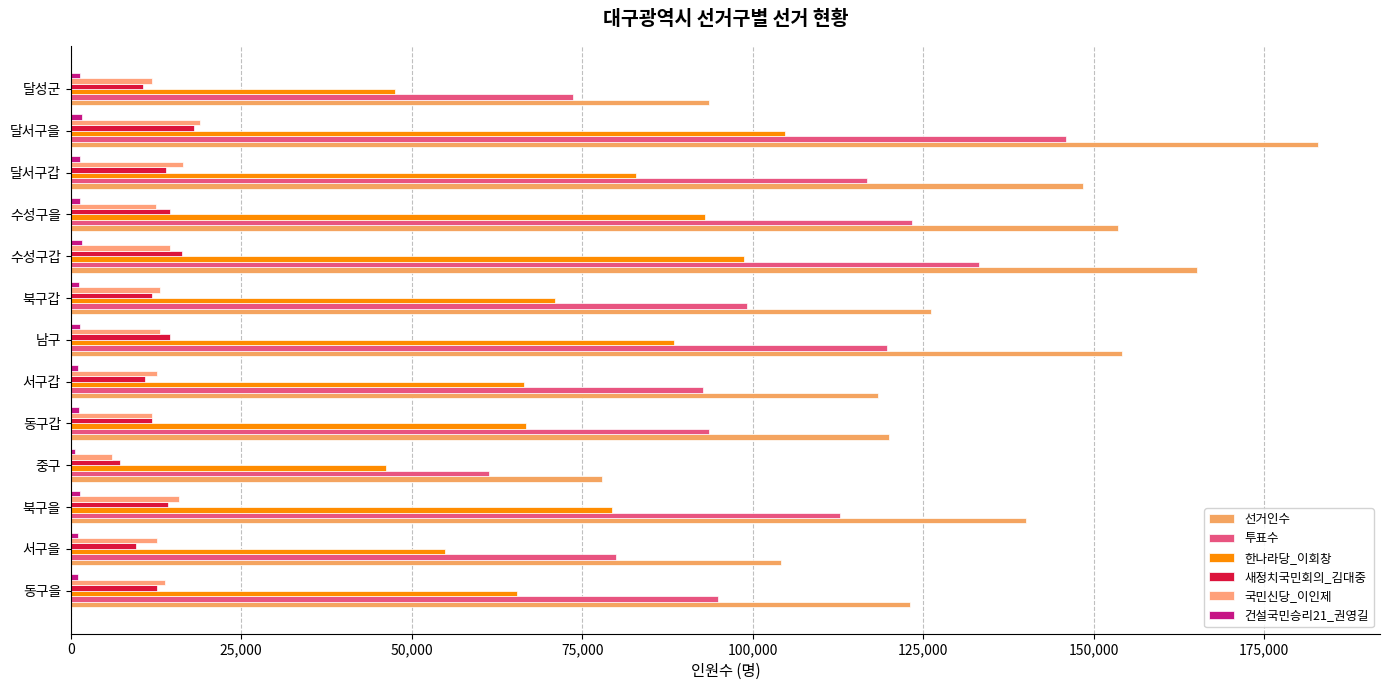

At which category is the sum across all series the highest?

달서구을